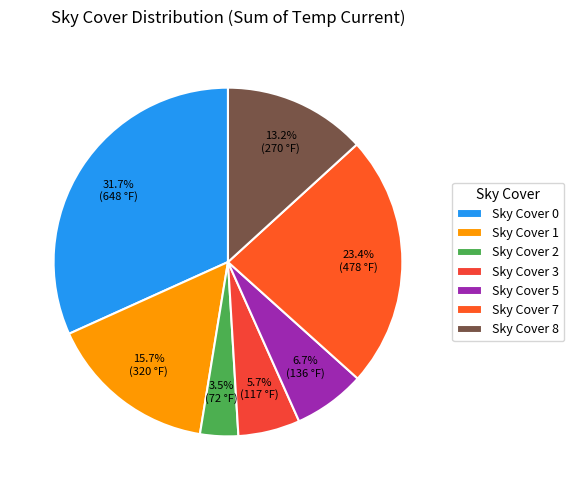

Rank the categories by value from highest to lowest.

Sky Cover 0, Sky Cover 7, Sky Cover 1, Sky Cover 8, Sky Cover 5, Sky Cover 3, Sky Cover 2